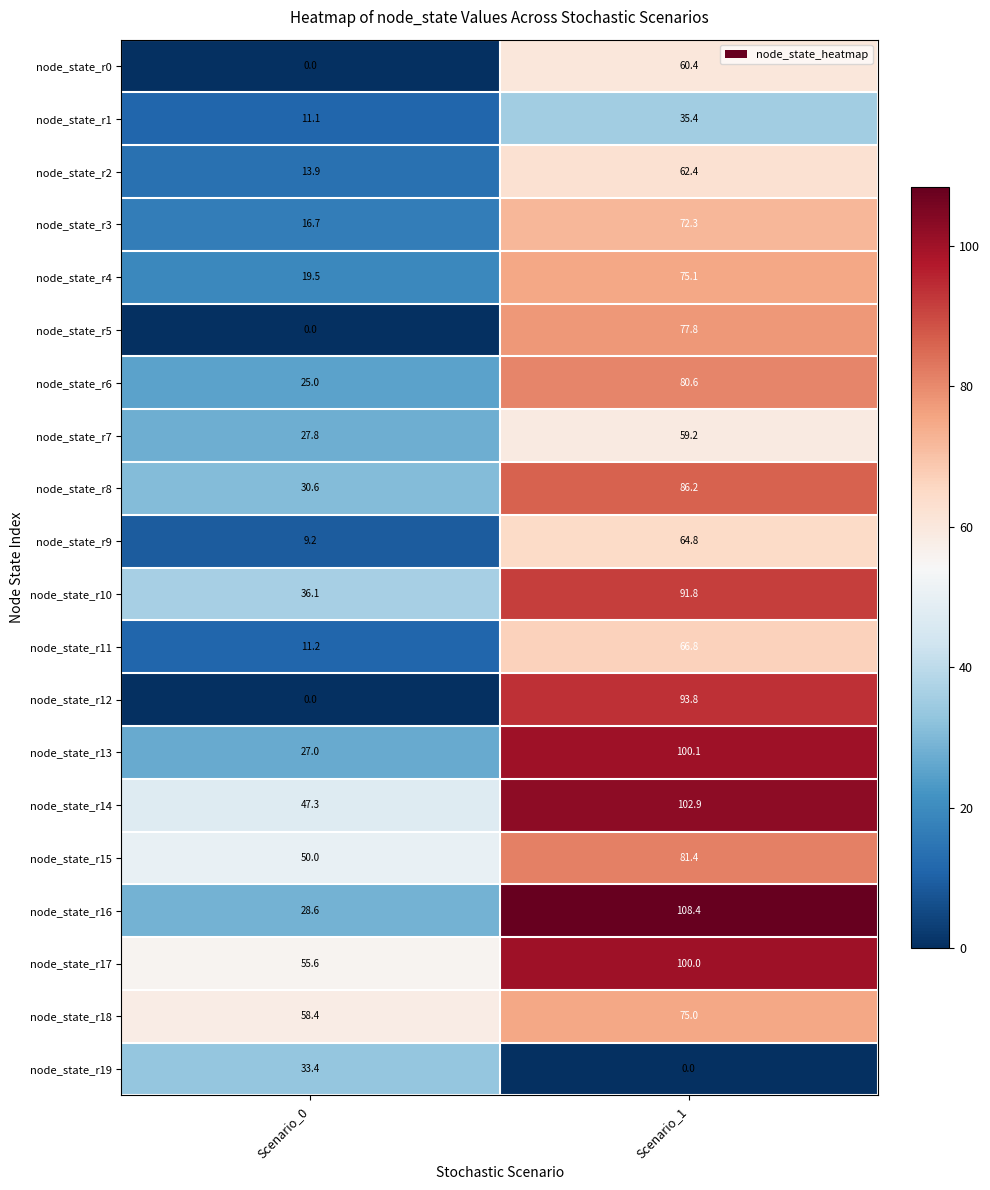

Count the number of categories in the chart.

2